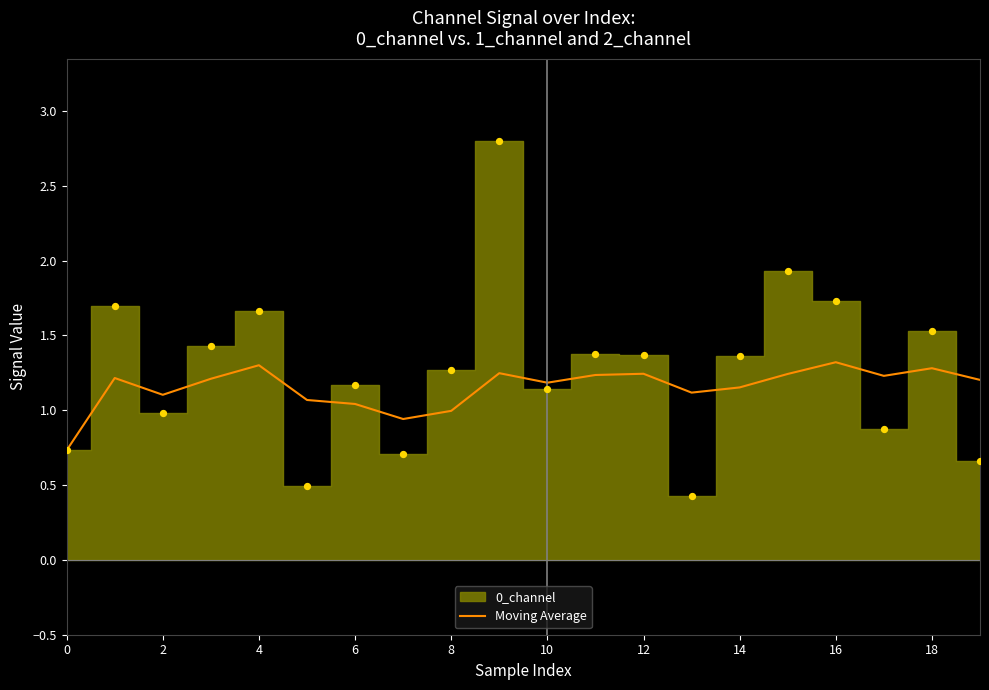

Approximately how many times larger is the value at 10 compared to 11?

1.0